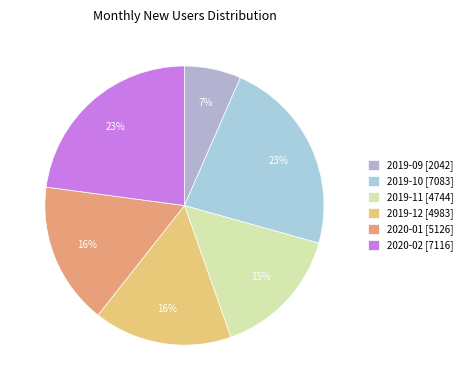

To the nearest percent, what portion does 2020-02 represent?

23%